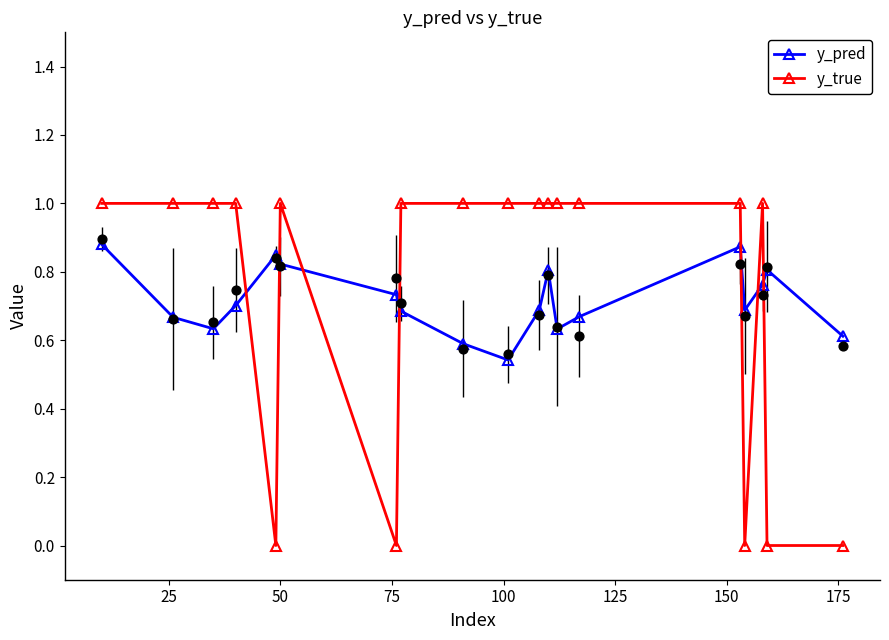

True or false: y_pred has more than 1 interior local peaks.

True